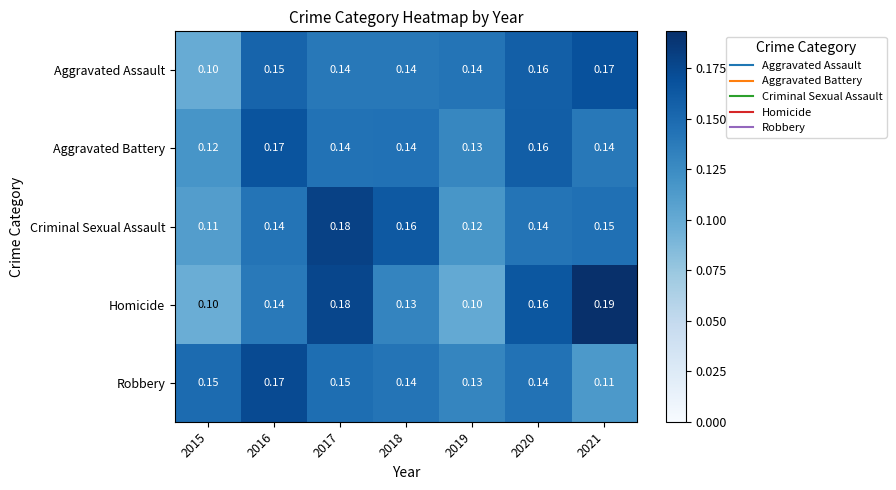

Which series has the widest spread of values?

Homicide